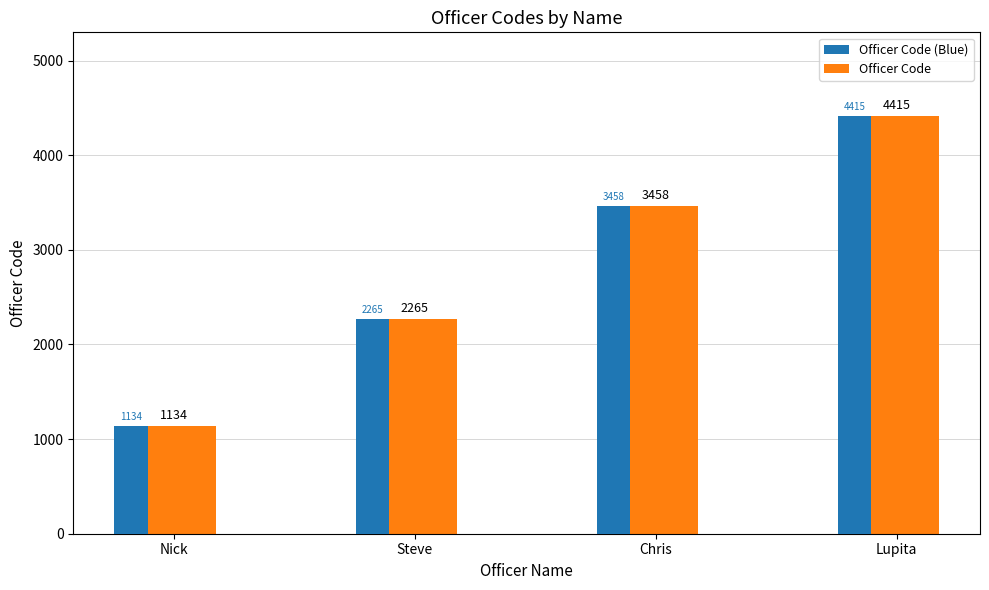

List the labels in order of Officer Code value, largest first.

Lupita, Chris, Steve, Nick